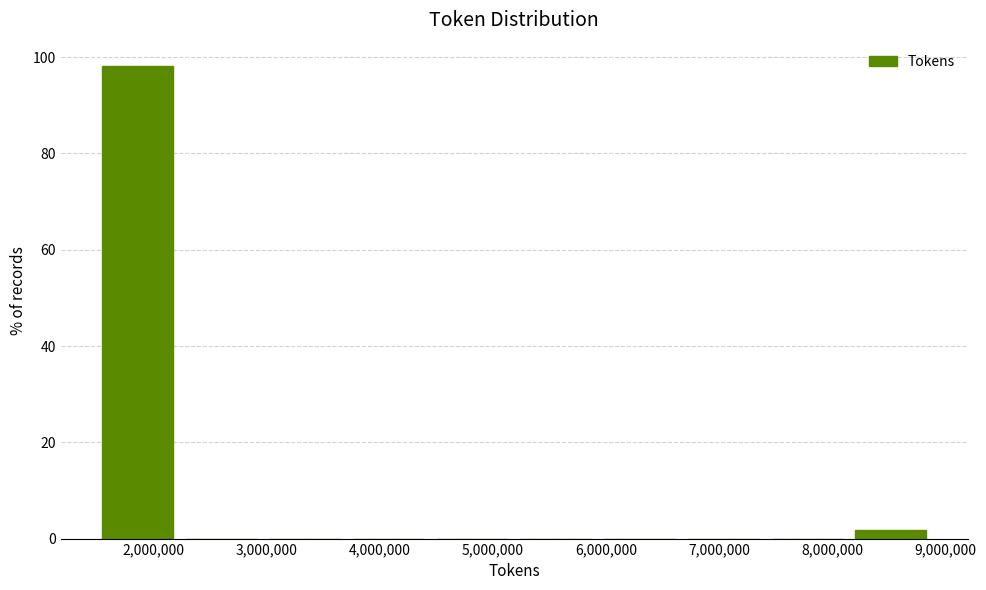

Reading left to right, list every bar in this chart as the range it spans on the x-axis followed by its height. Neither the bar edges nor the heights are printed on the chart, so give them approximately, as read against the axes.

1500000 to 2300000: 98
2300000 to 3000000: 0
3000000 to 3800000: 0
3800000 to 4500000: 0
4500000 to 5200000: 0
5200000 to 6000000: 0
6000000 to 6700000: 0
6700000 to 7500000: 0
7500000 to 8200000: 0
8200000 to 8900000: under 2